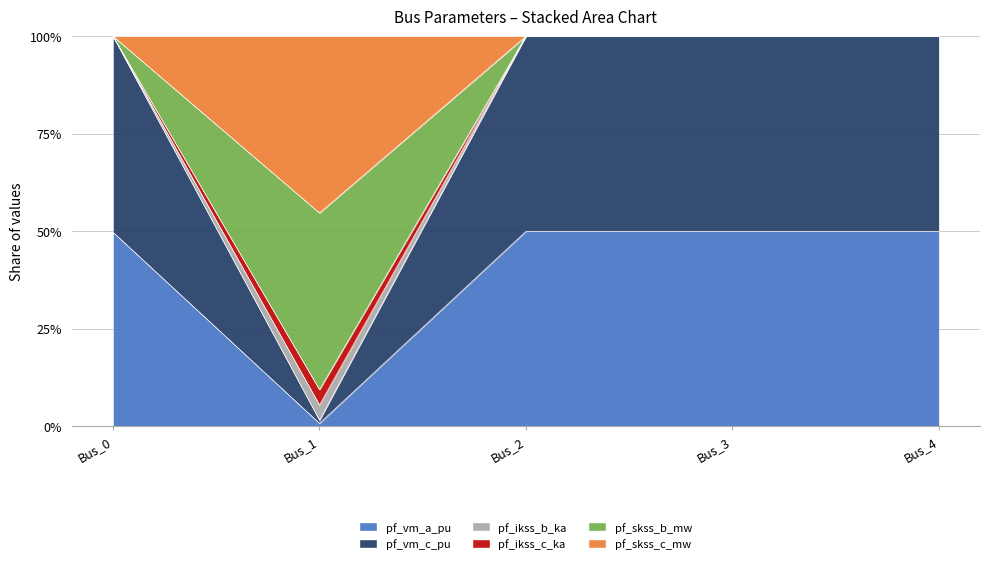

How many interior local valleys does the pf_skss_c_mw series have?

1